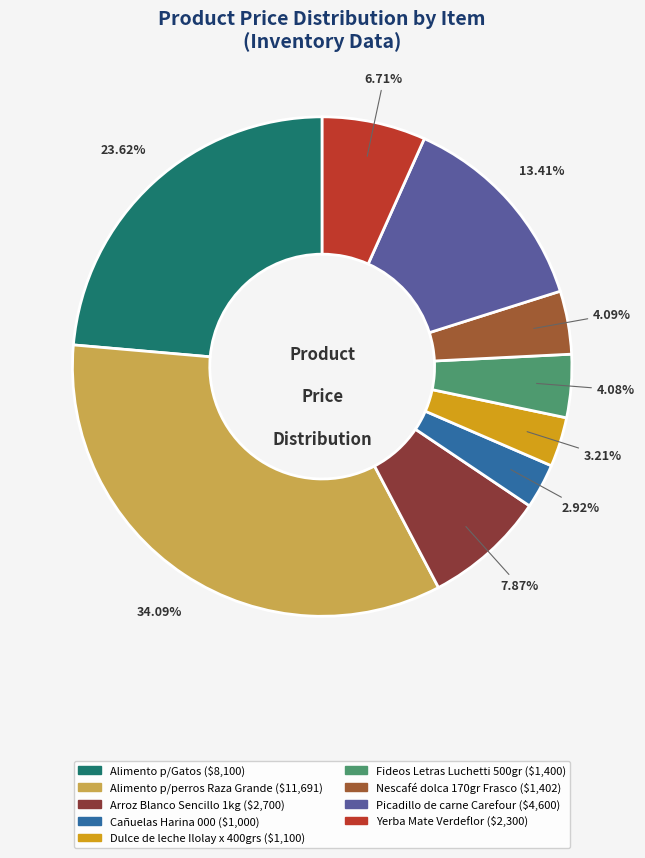

To the nearest percent, what is the difference between the largest and smallest slice percentages?

31%